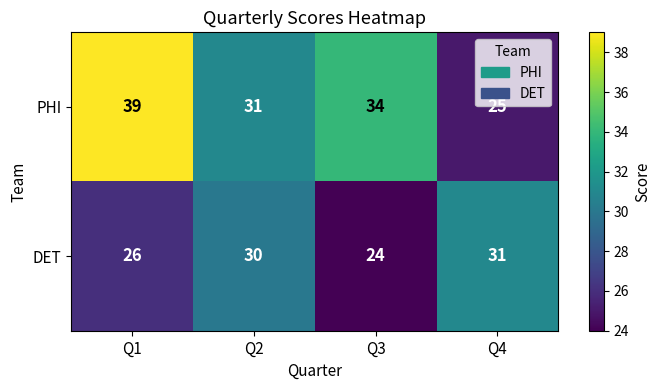

Which series has the widest spread of values?

PHI